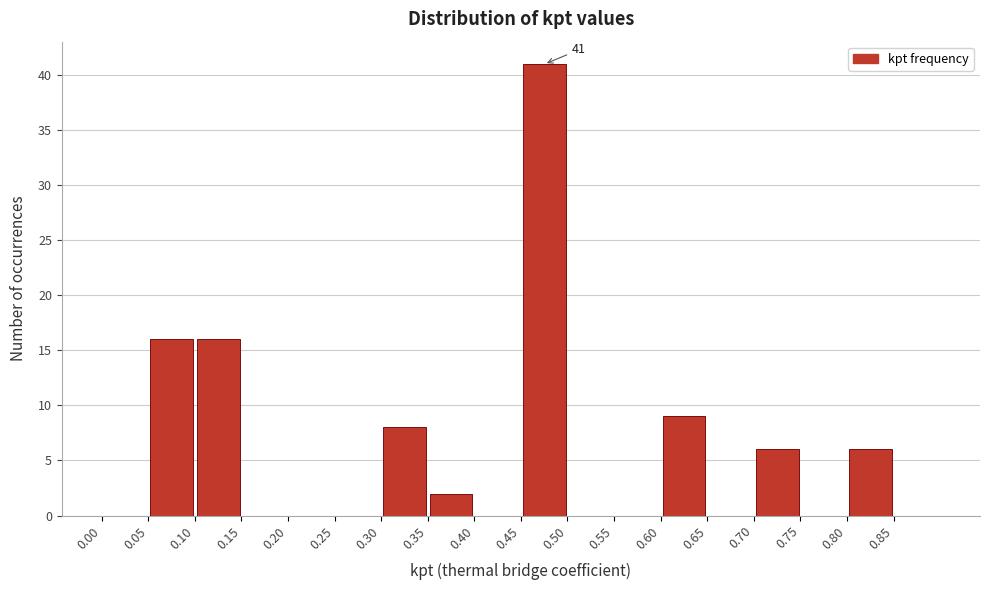

Which range on the x-axis has the tallest bar?

0.45 to 0.50